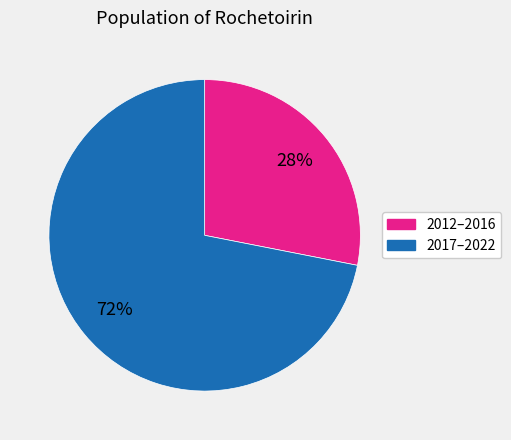

How many slices are in this pie chart?

2